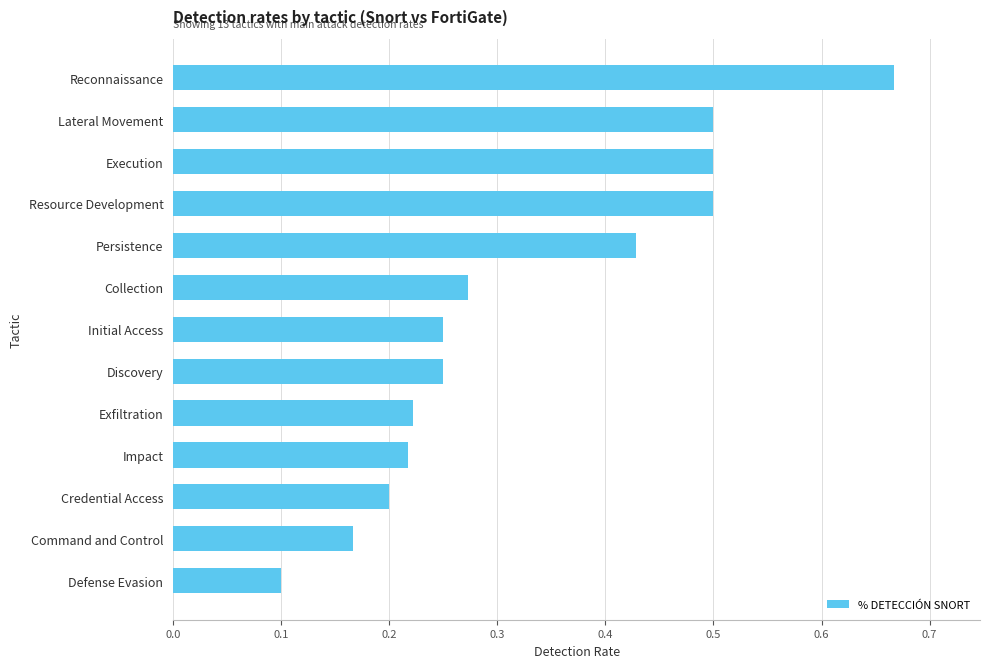

Are the bars horizontal?

Yes